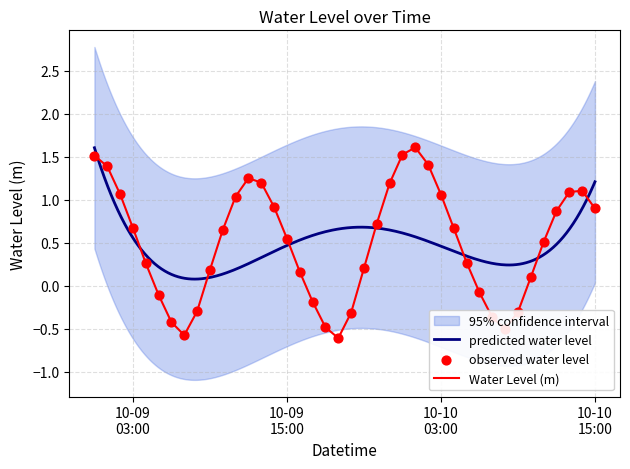

Which has a higher value, 2024-10-09 04:00:00 or 2024-10-09 03:00:00?

2024-10-09 03:00:00